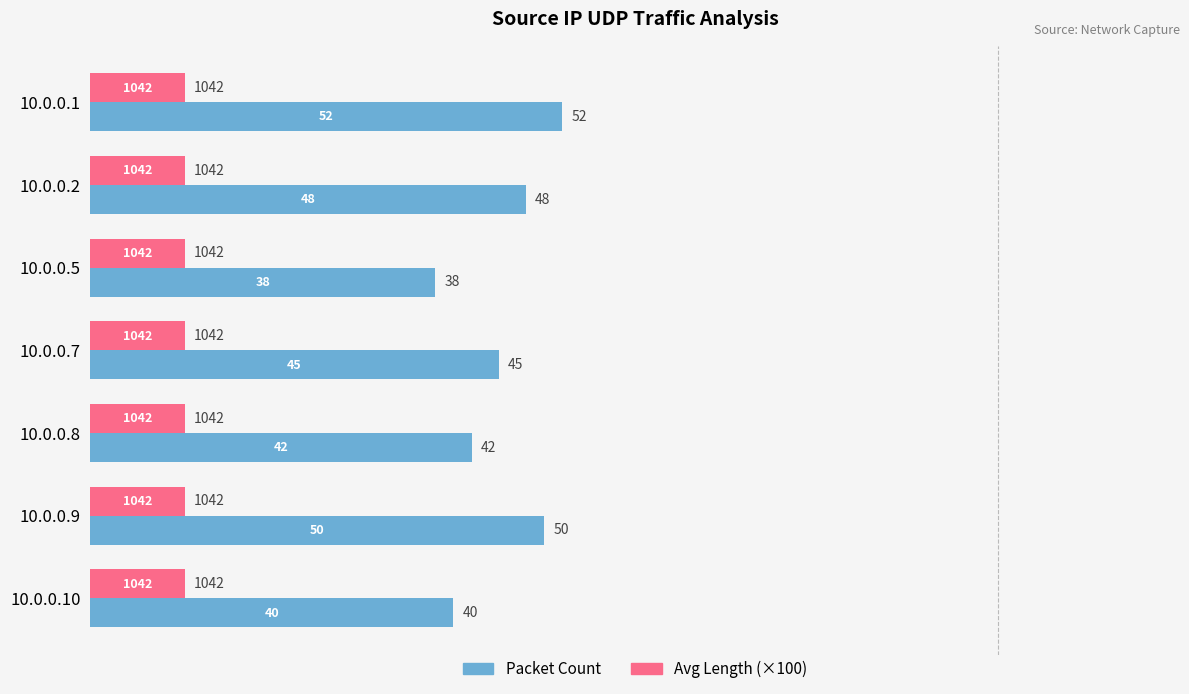

What is the greatest value displayed?

52.0